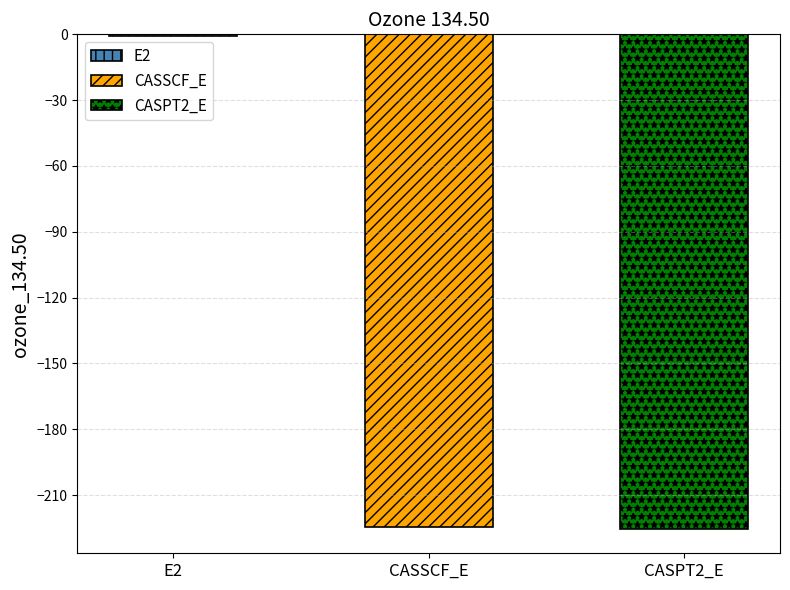

What is the change in value from E2 to CASPT2_E?

-224.6